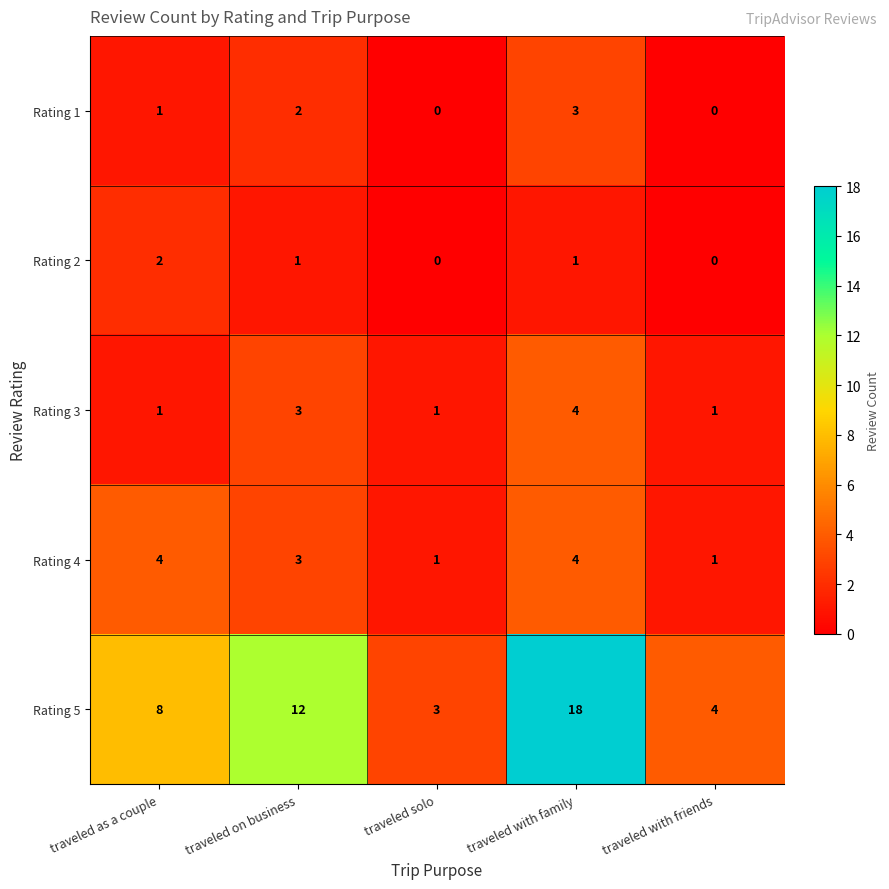

How many data points does each series have?

5